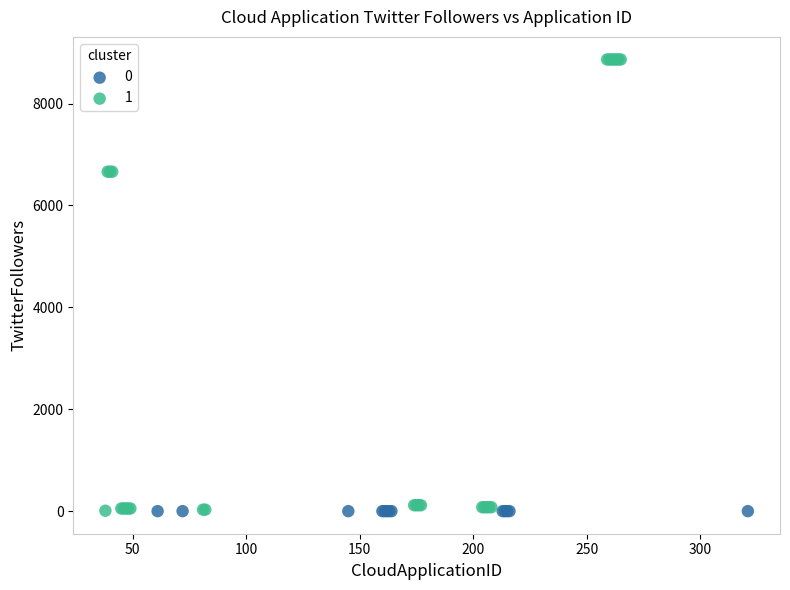

Which series reaches the maximum Y coordinate?

1